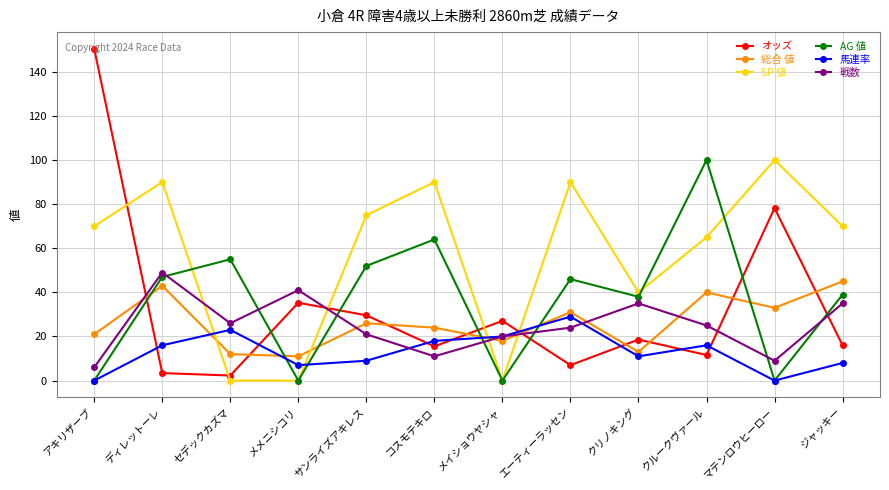

Between which two adjacent categories do 総合 値 and オッズ first intersect?

アキリザーブ and ディレットーレ